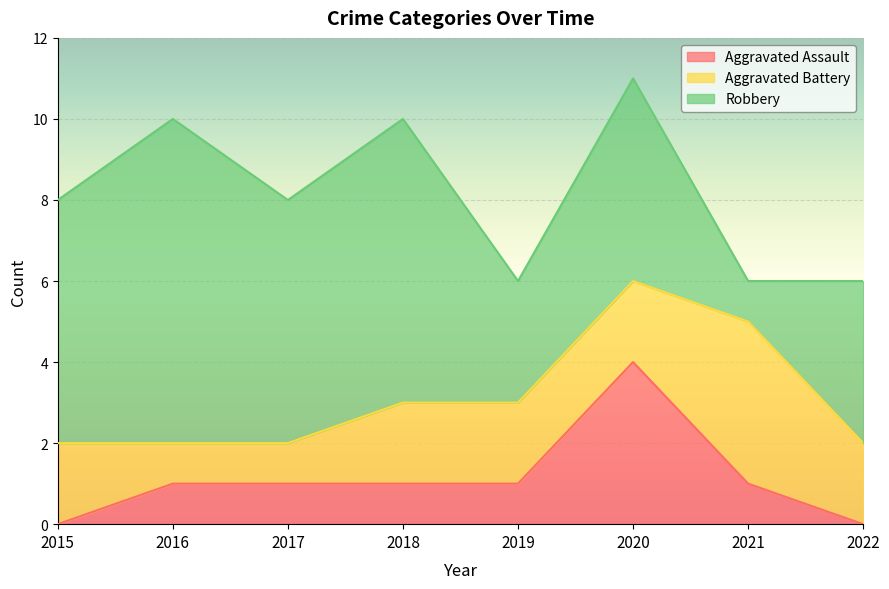

What is the total value across all series at 2018?

10